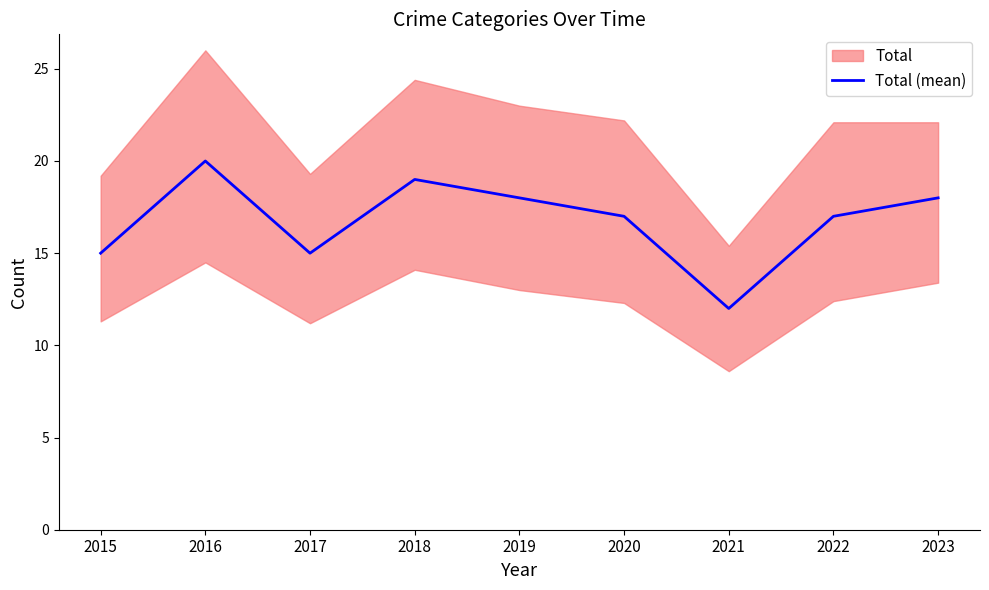

What is the difference between the second highest and minimum values?

7